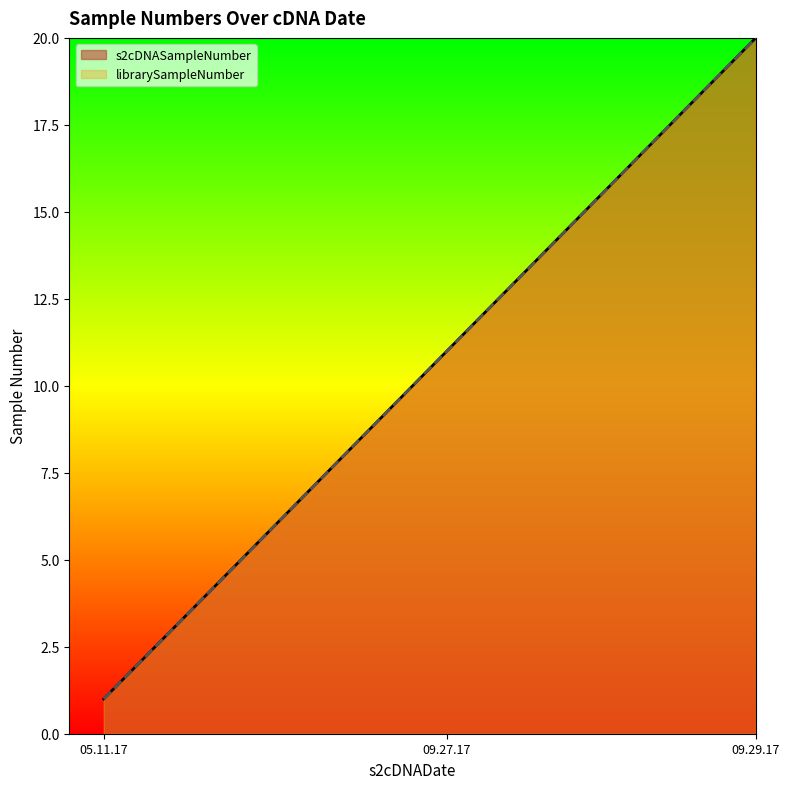

True or false: s2cDNASampleNumber has more than 0 interior local peaks.

False